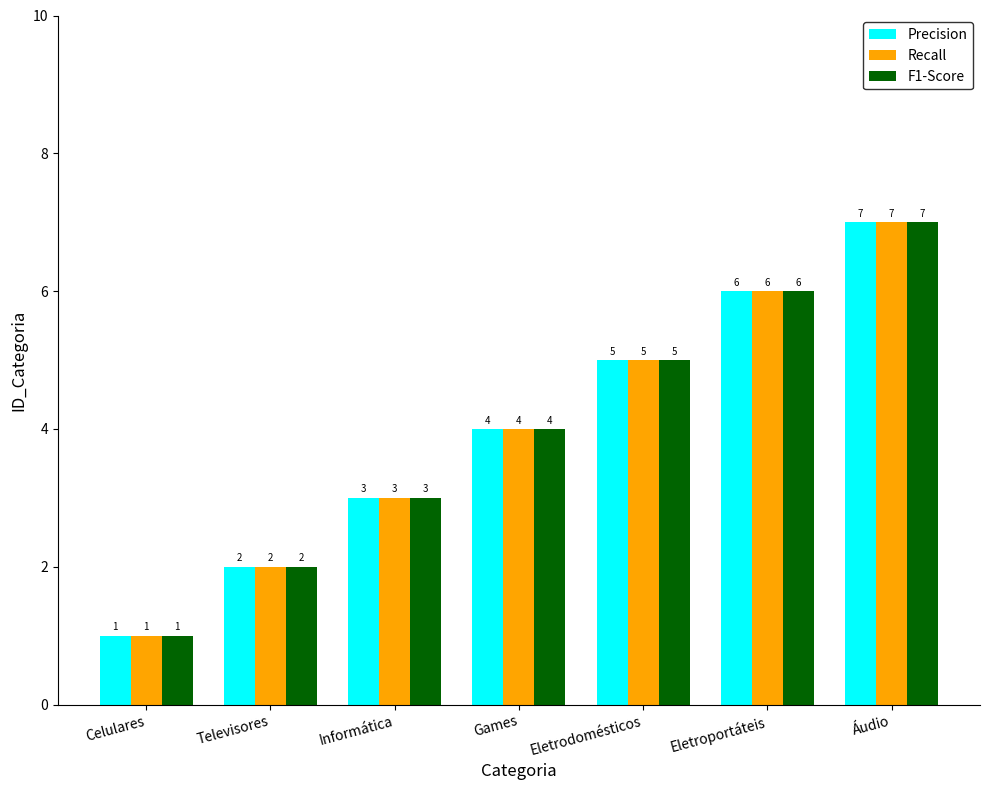

What is the difference between the maximum and minimum values in the Precision series?

6